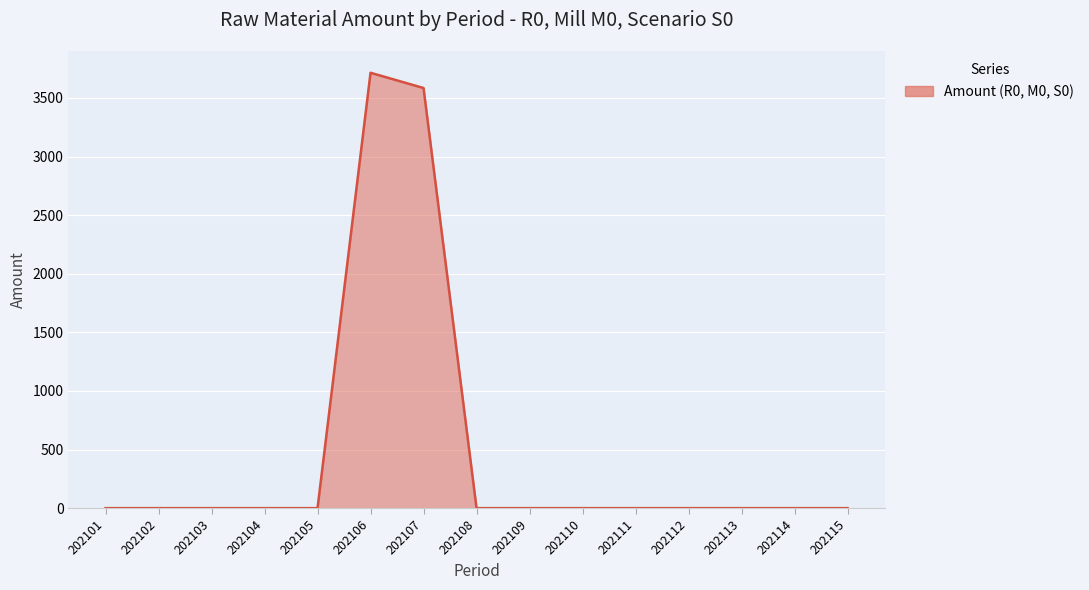

What is the greatest value displayed?

3714.5